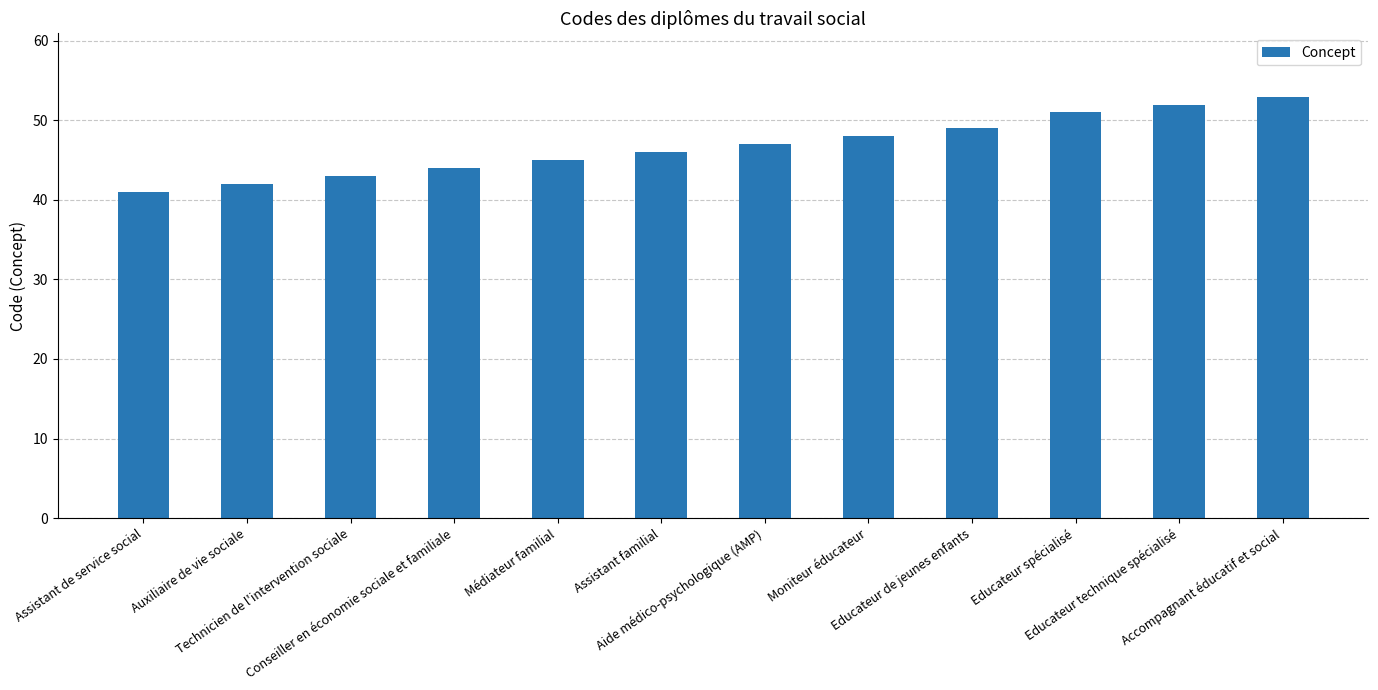

Approximately how many times larger is the value at Educateur spécialisé compared to Educateur technique spécialisé?

1.0